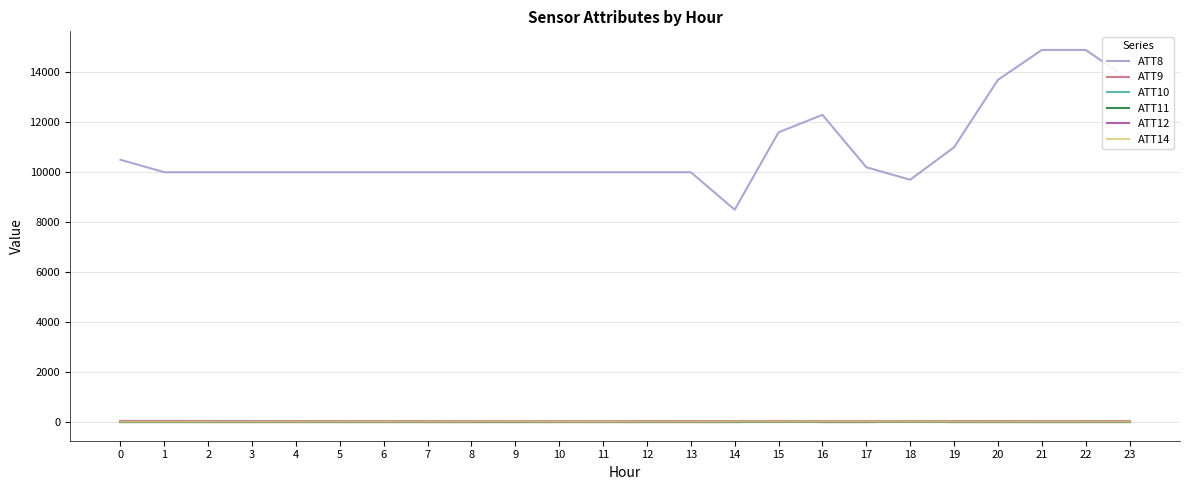

Which series has the largest range (max minus min)?

ATT8